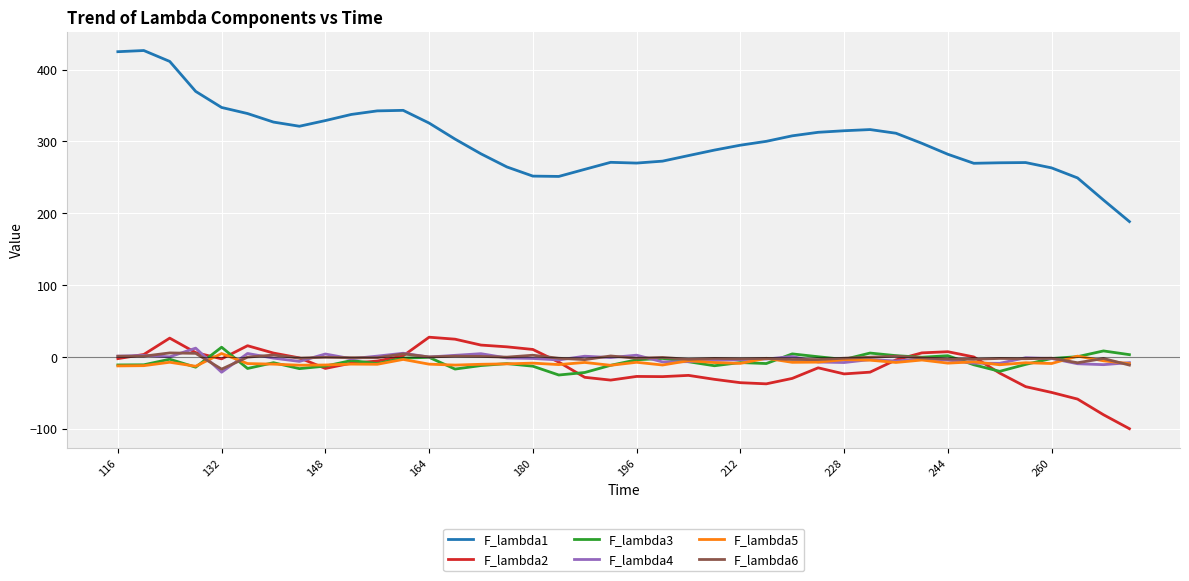

What is the minimum value shown in the chart?

-100.1